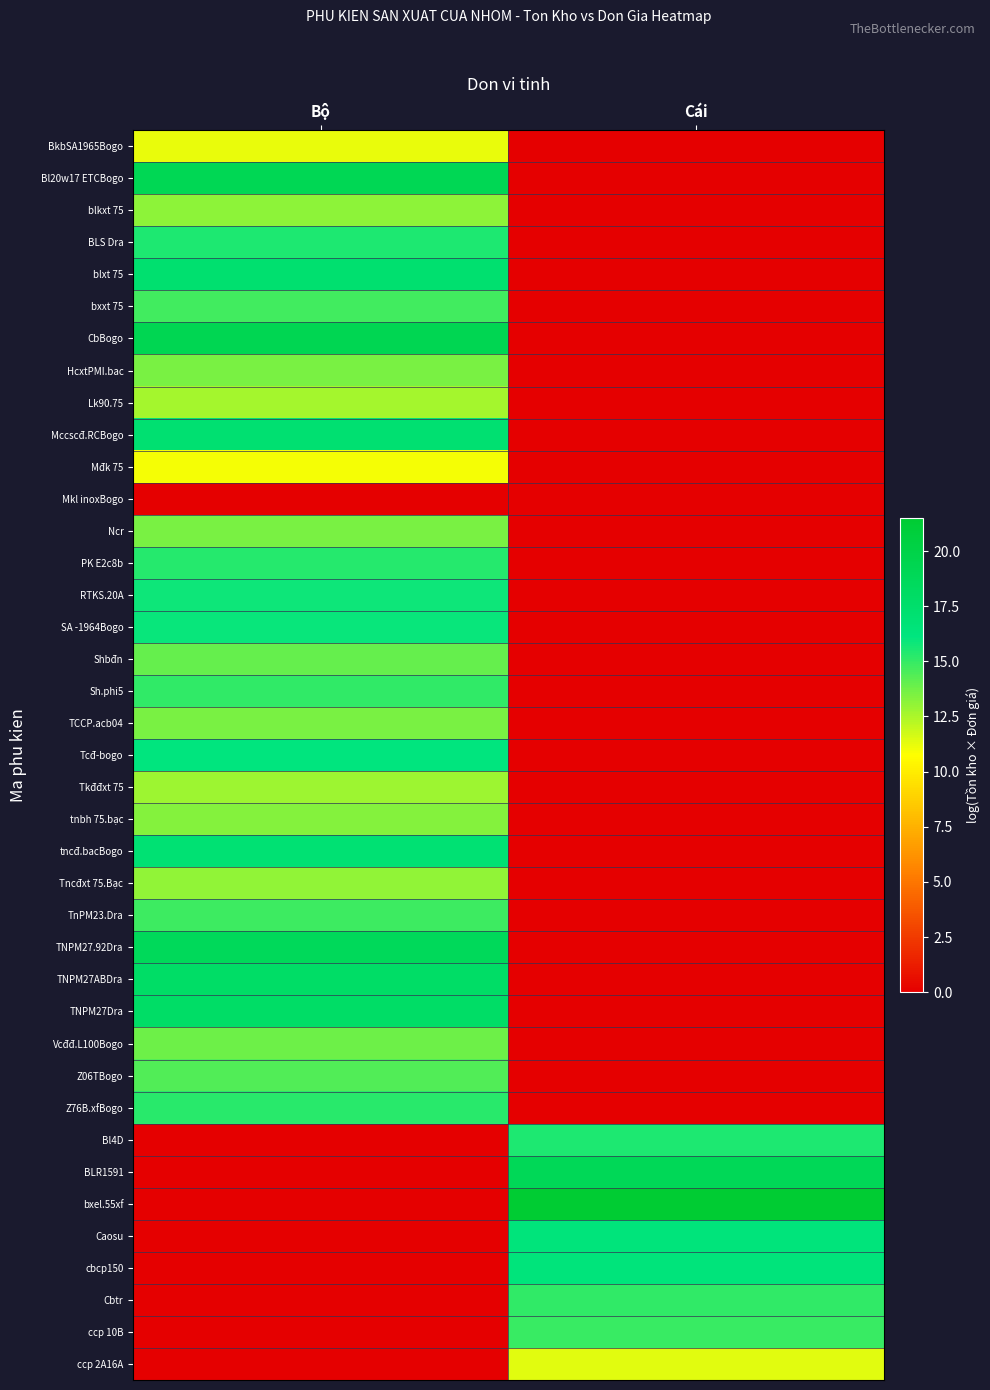

How many series are shown in this chart?

39